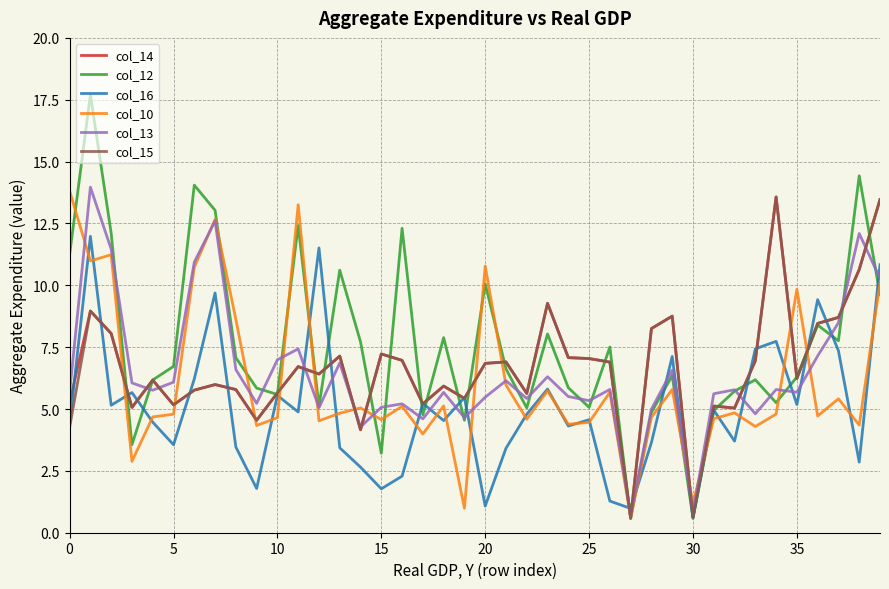

After their last crossing, which series has the higher values: col_15 or col_16?

col_15